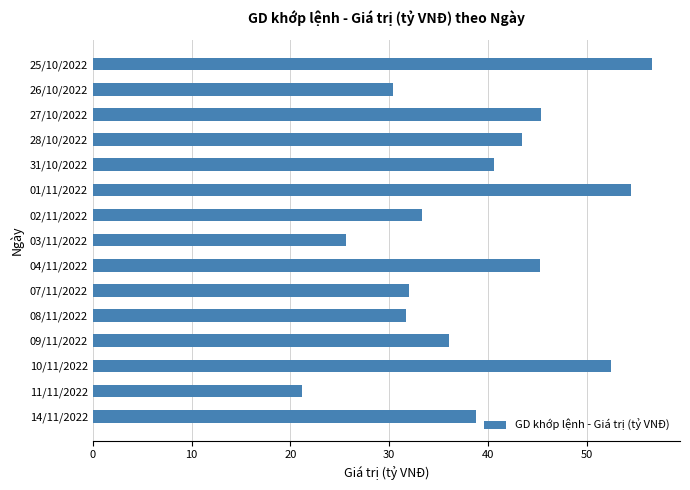

What is the difference between the second highest and second lowest values?

28.9